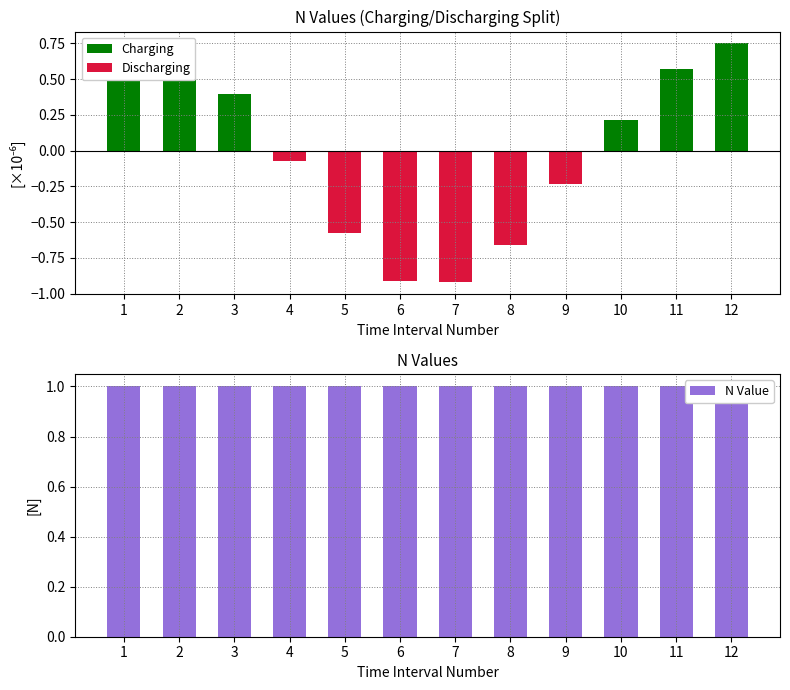

Rank the series by their maximum value, from lowest to highest.

Discharging, Charging, N Value